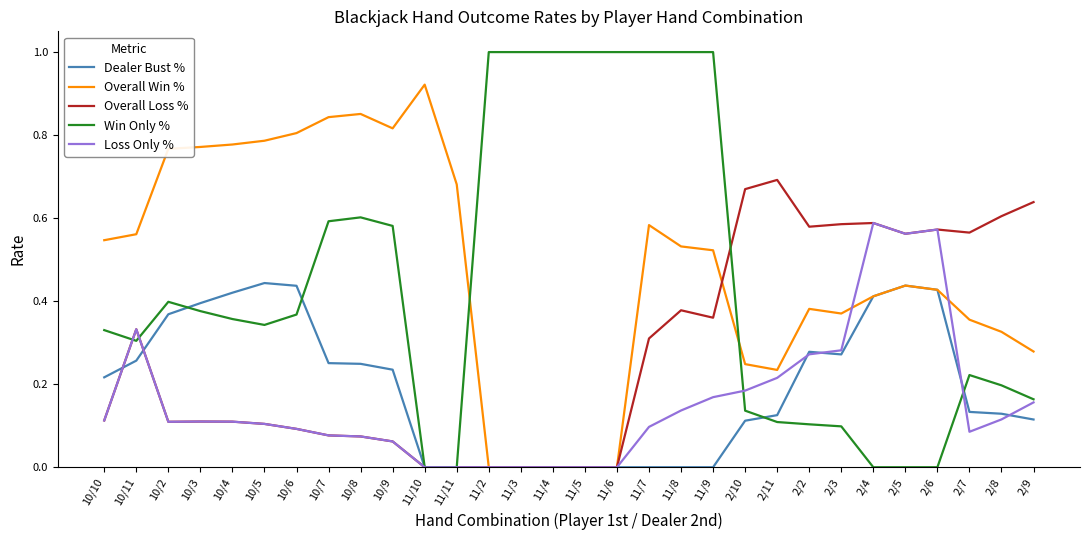

True or false: Win Only % and Overall Win % cross at least once.

True